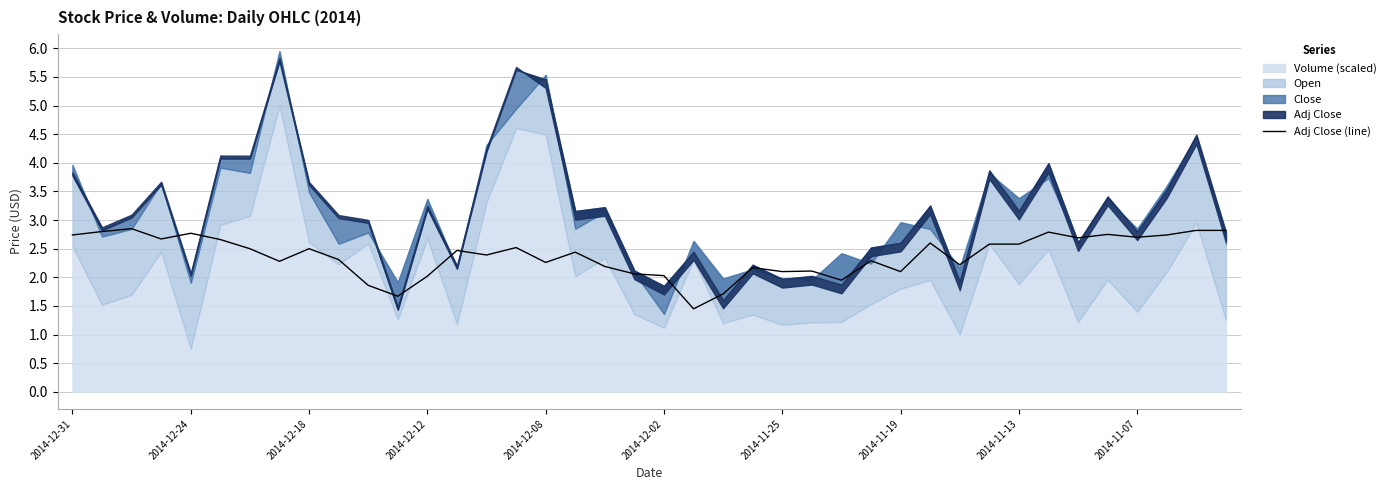

What is the value of the 33rd point from the left?

2.6